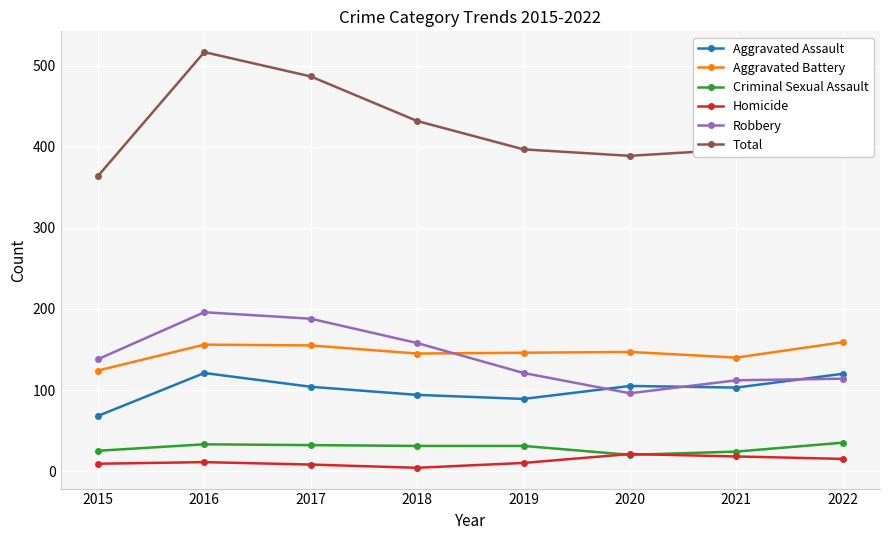

At how many categories does at least one series exceed 262?

8